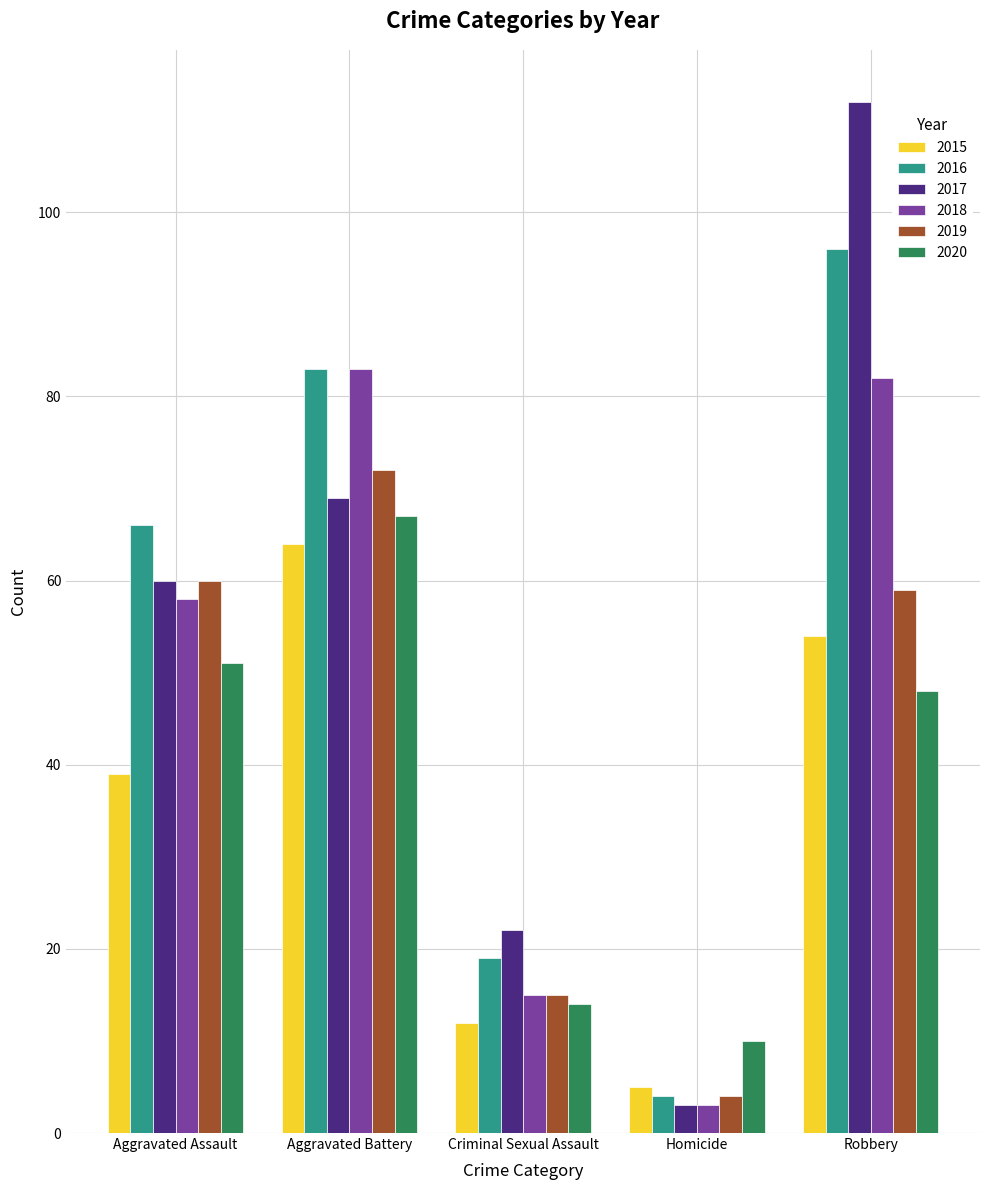

List the labels in order of 2020 value, largest first.

Aggravated Battery, Aggravated Assault, Robbery, Criminal Sexual Assault, Homicide